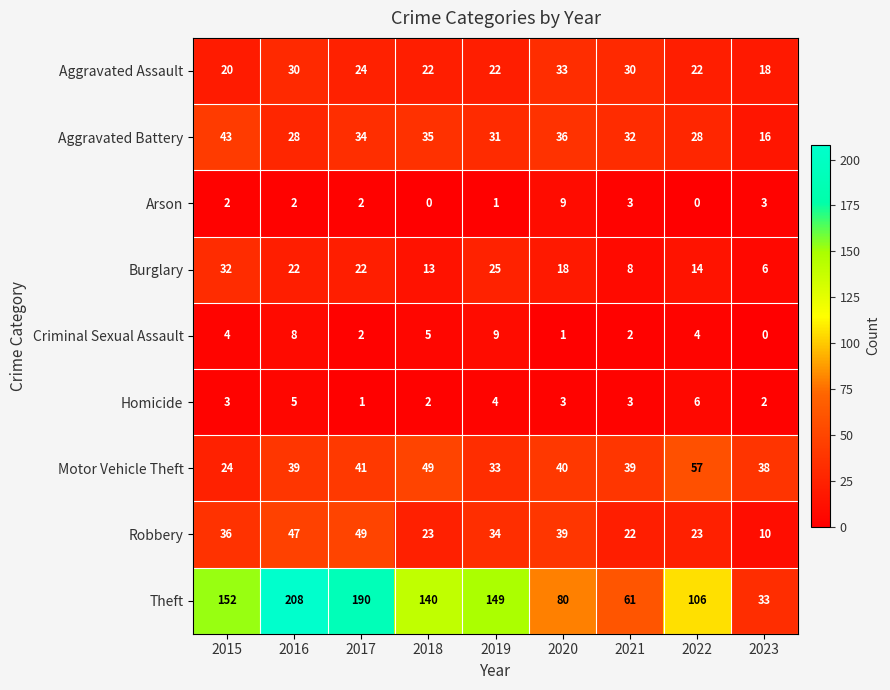

What is the spread (max minus min) of values at 2018?

140